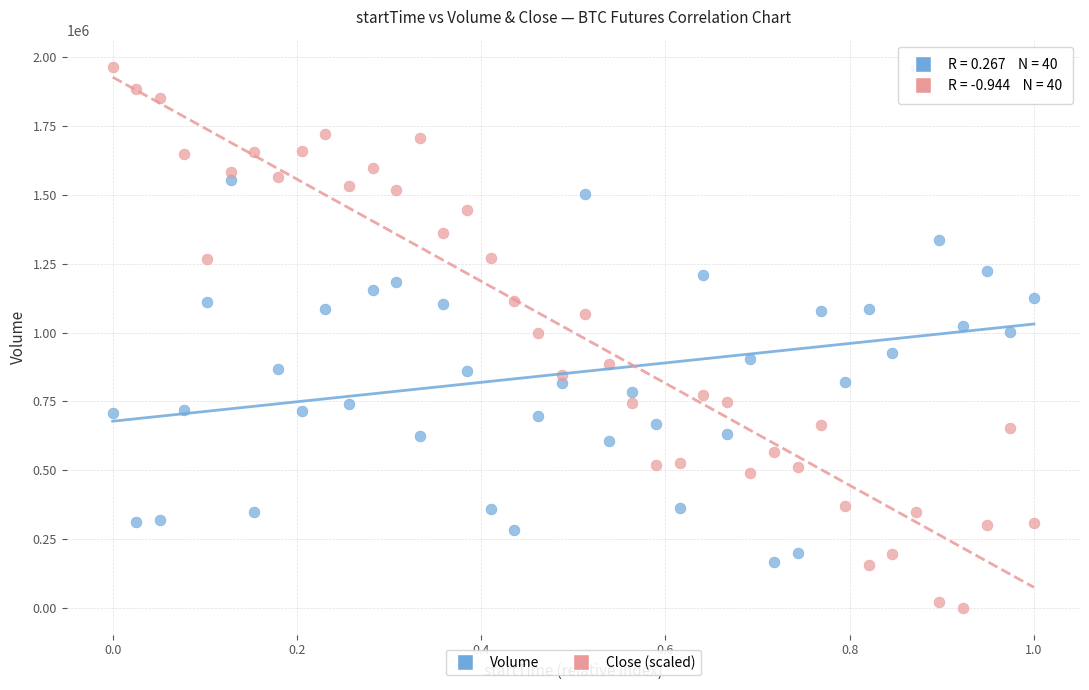

What are all the series names shown in the legend?

Volume, Close (scaled)